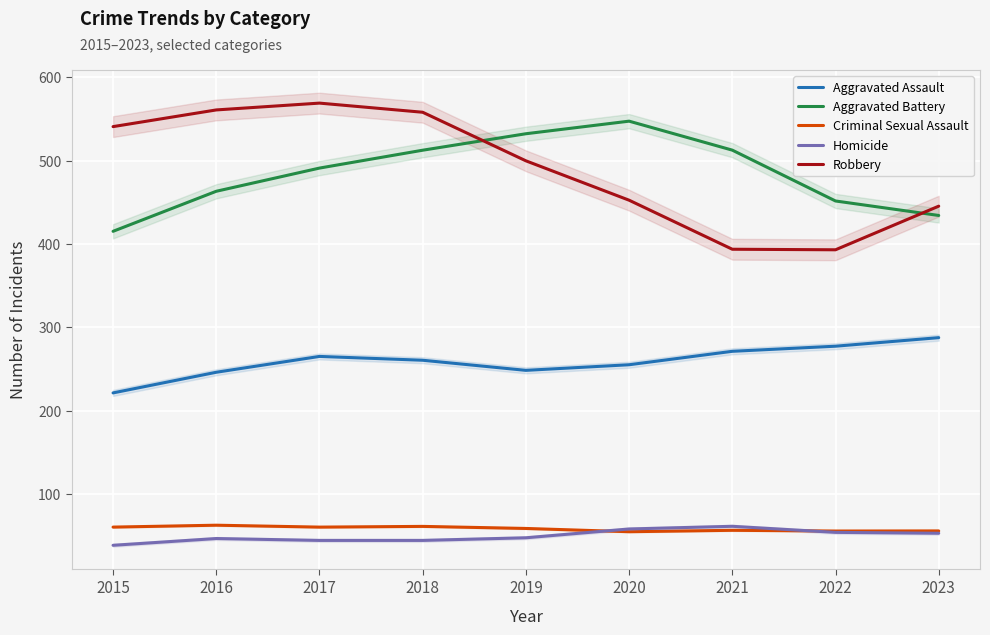

True or false: Criminal Sexual Assault and Robbery cross at least once.

False